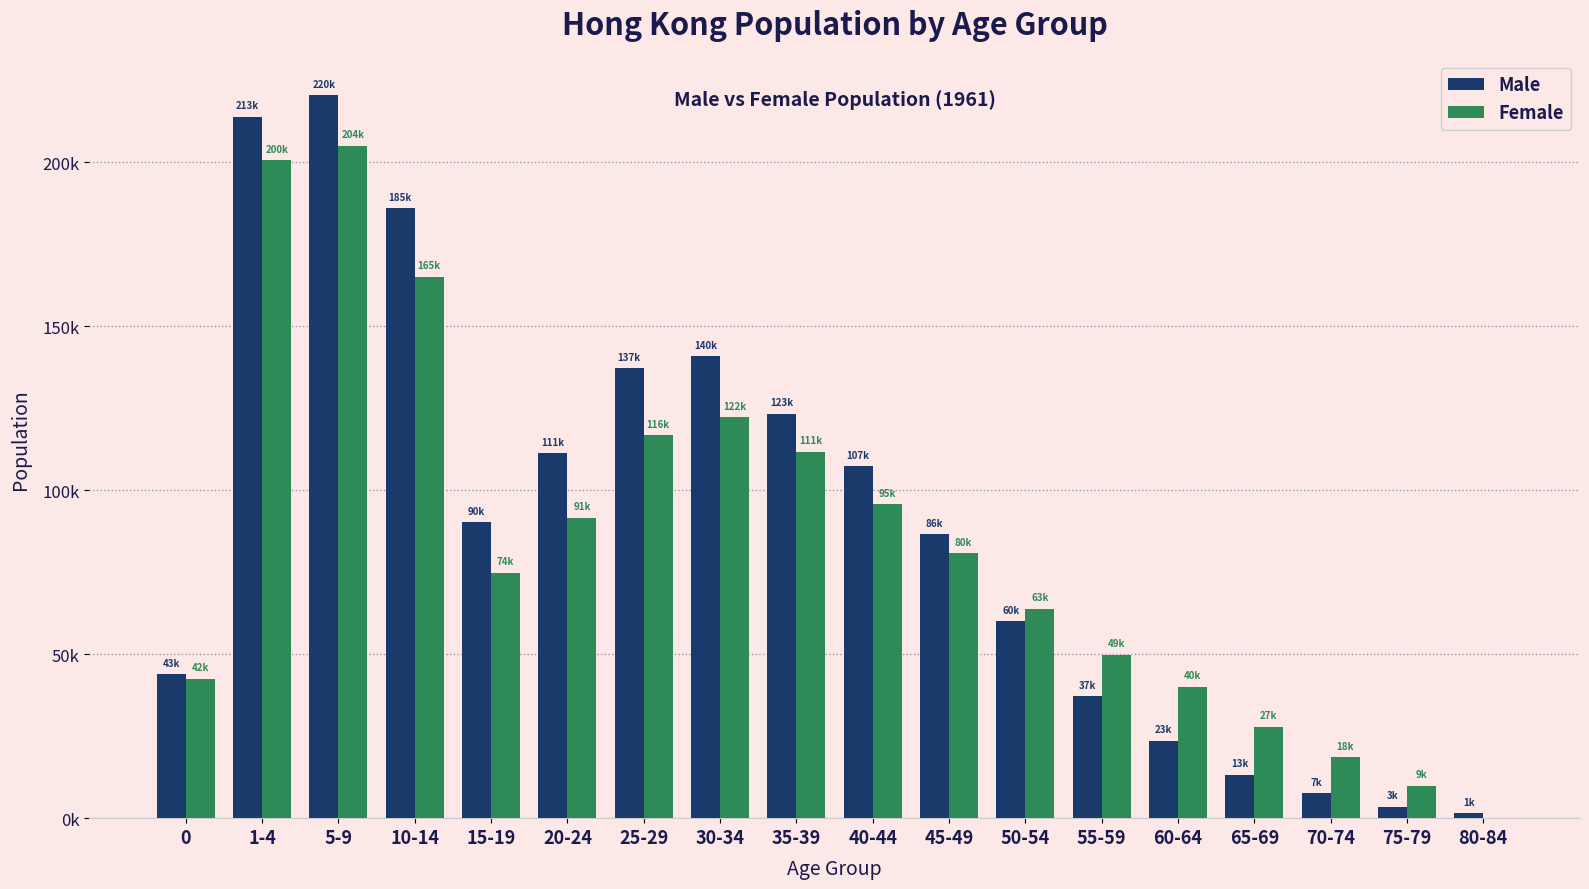

Are the bars horizontal?

No